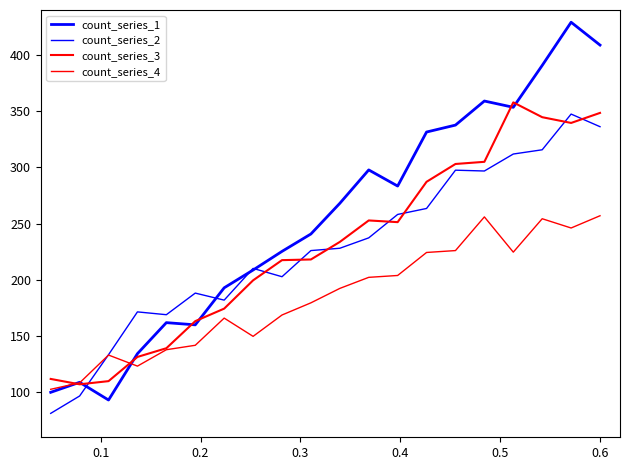

Is this an area chart (filled region under the line)?

No